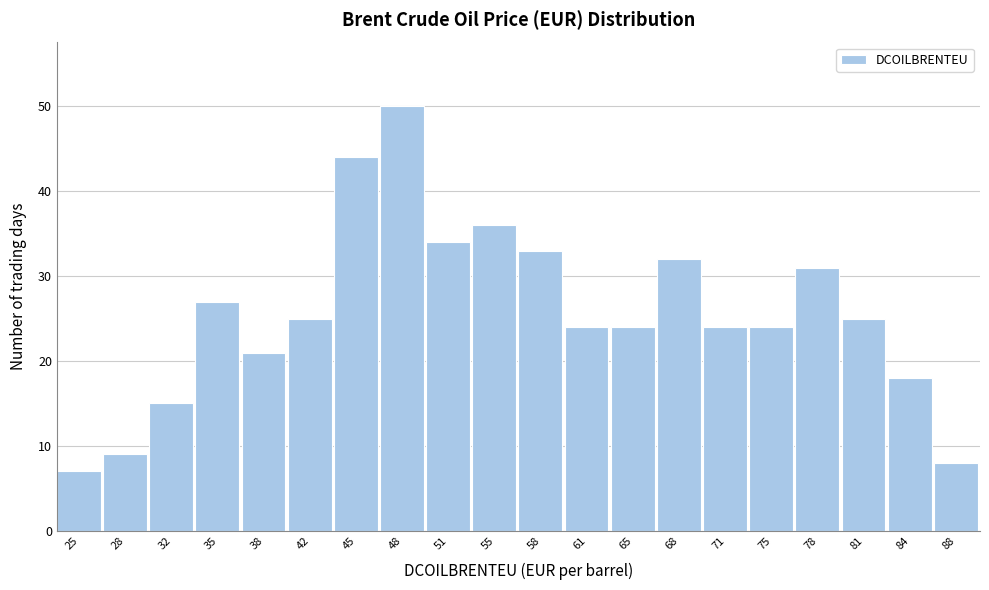

Reading left to right, list all the values displayed in this chart.

25=7	28=9	32=15	35=27	38=21	42=25	45=44	48=50	51=34	55=36	58=33	61=24	65=24	68=32	71=24	75=24	78=31	81=25	84=18	88=8